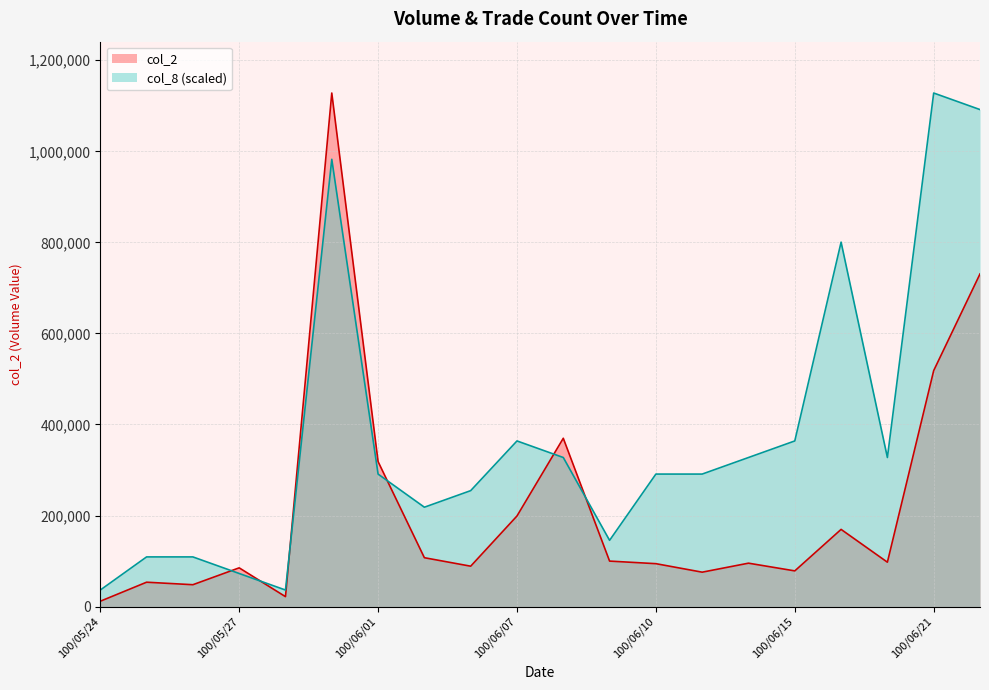

In col_8, how many points are lower than both neighbors (excluding endpoints)?

4